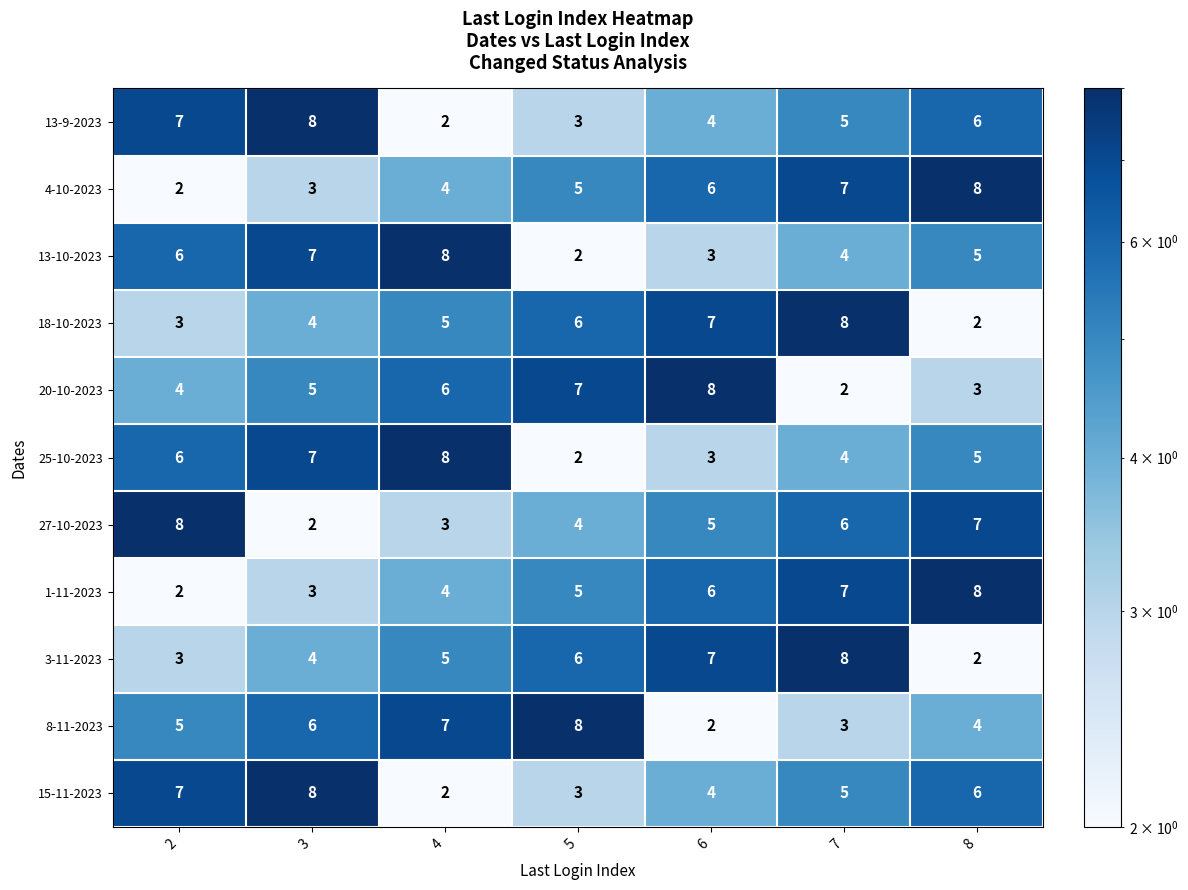

What is the maximum value shown in the chart?

8